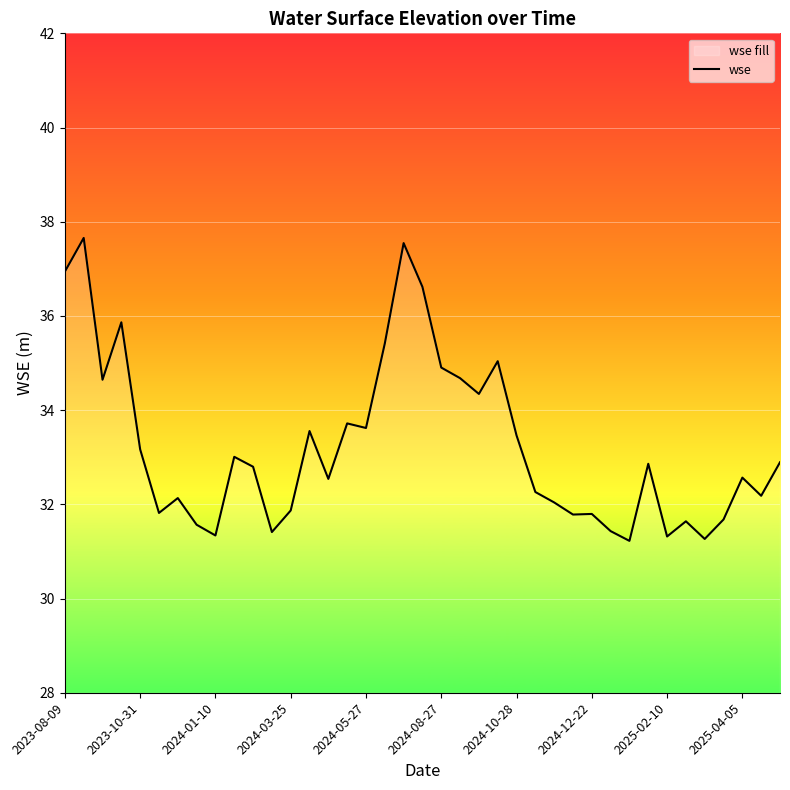

What is the difference between the maximum and minimum values?

6.4